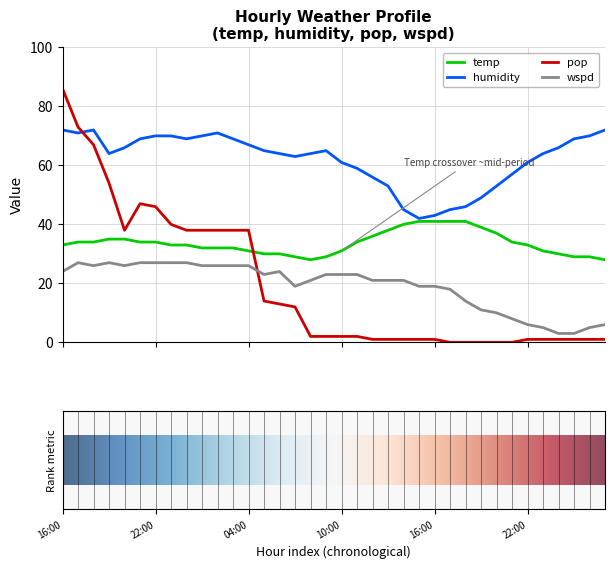

How many lines are shown in the chart?

4